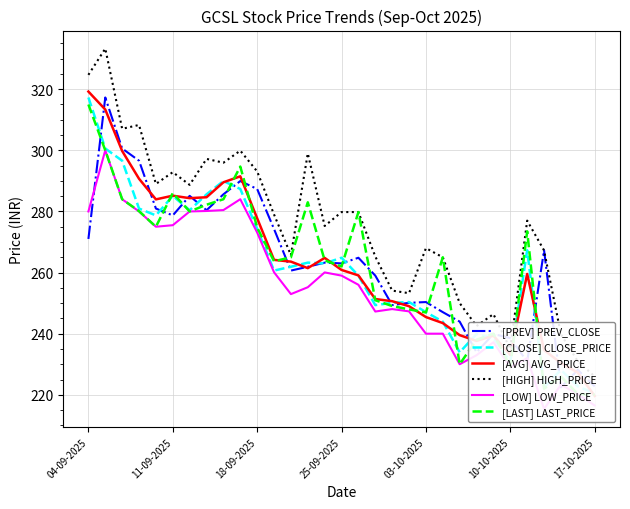

At which label does [LOW] LOW_PRICE first exceed 255?

04-09-2025